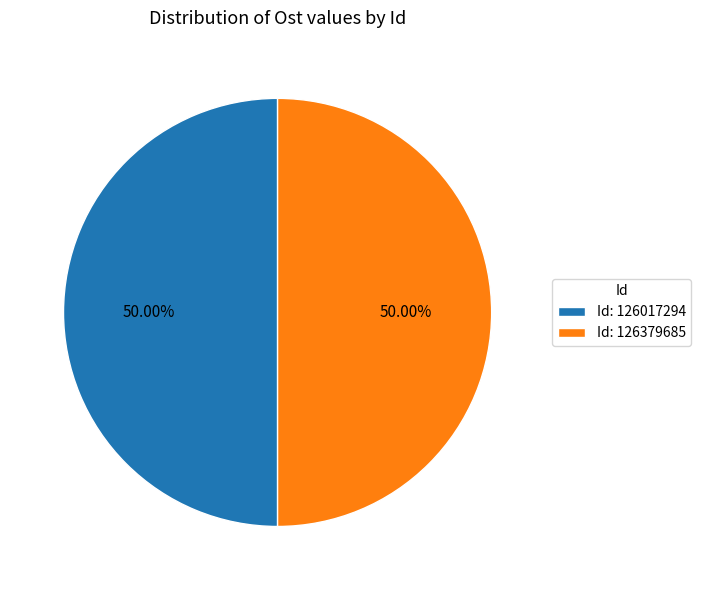

Approximately how many times larger is the value at Id: 126017294 compared to Id: 126379685?

1.0